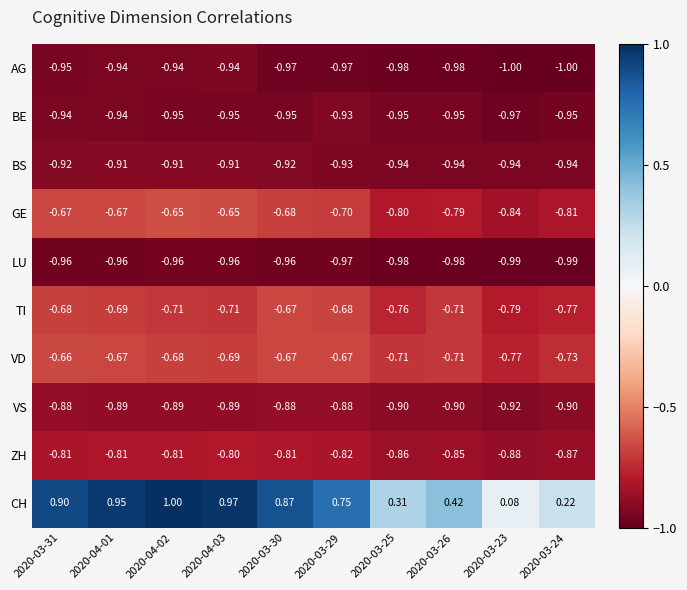

Rank the series at 2020-04-03 from lowest to highest value.

LU, BE, AG, BS, VS, ZH, TI, VD, GE, CH